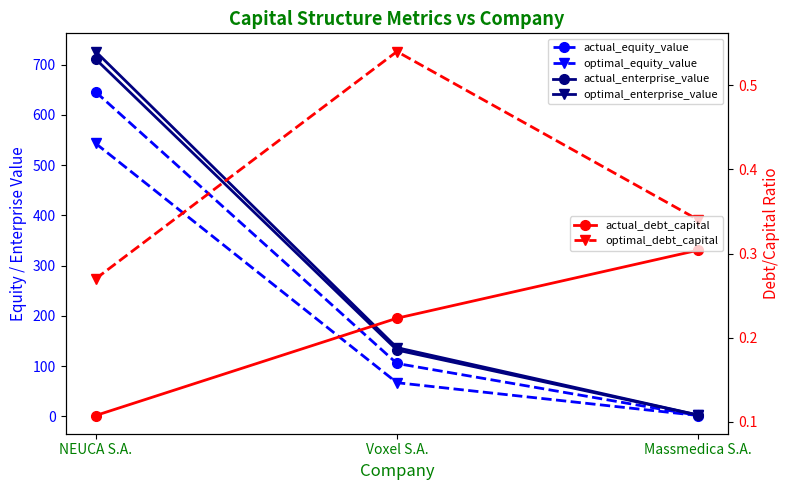

What is the label of the 1st point from the left?

NEUCA S.A.